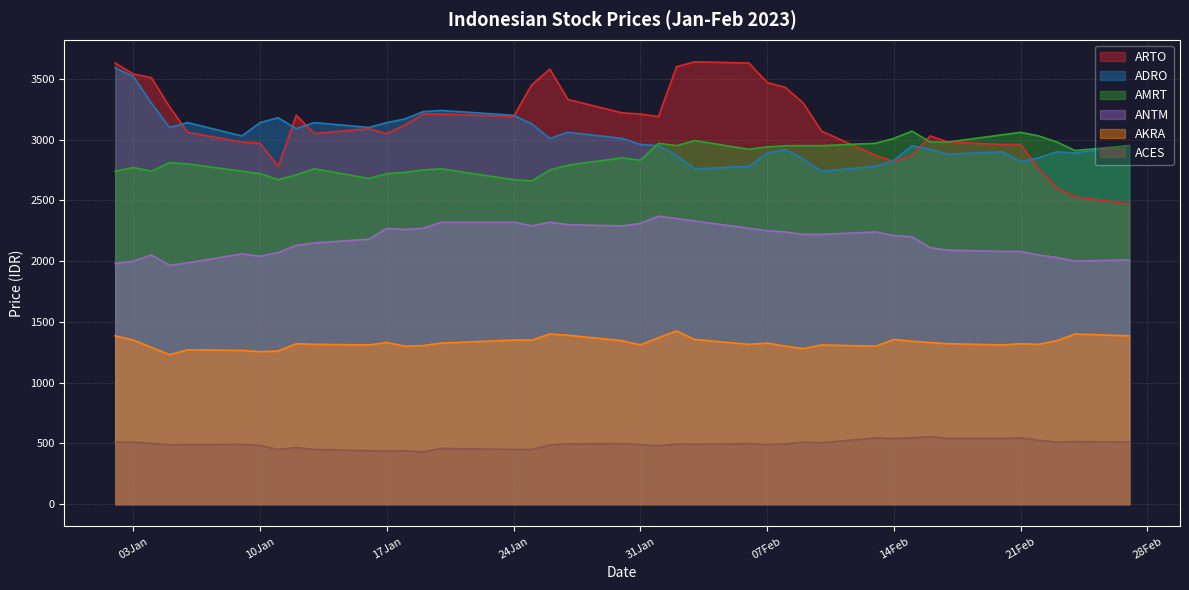

What is the difference between the maximum and minimum values in the AMRT series?

410